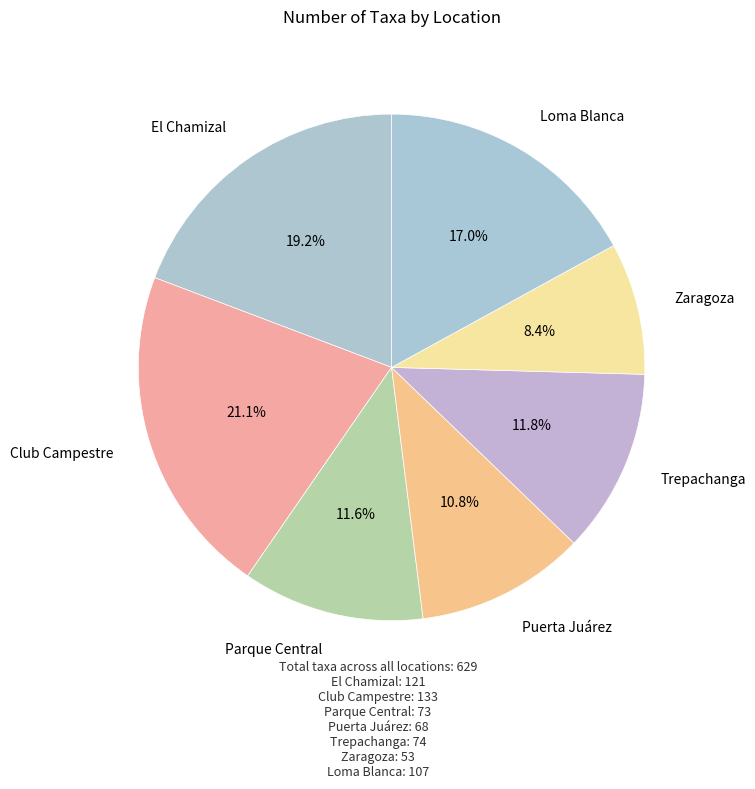

Rank the categories by value from lowest to highest.

Zaragoza, Puerta Juárez, Parque Central, Trepachanga, Loma Blanca, El Chamizal, Club Campestre